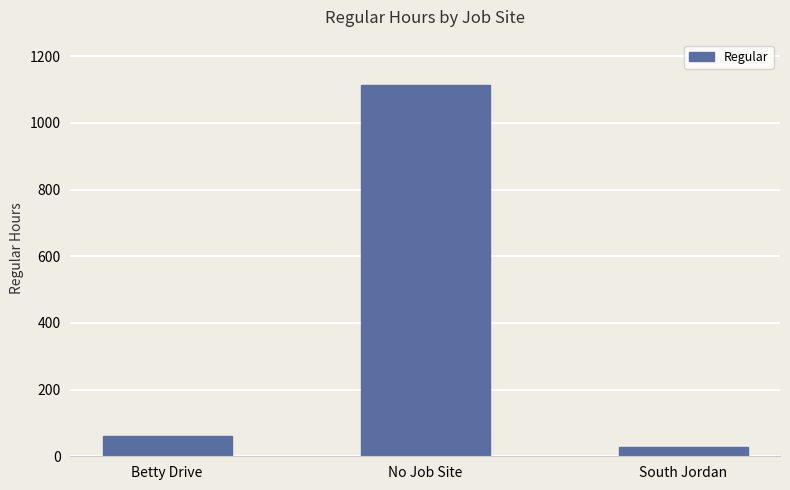

What is the difference between the maximum and second lowest values?

1052.2